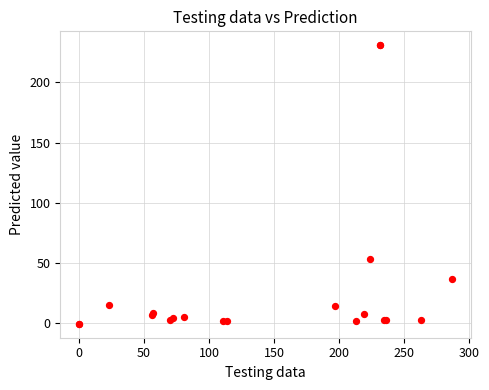

What Y value in the scatter plot is closest to 115?

53